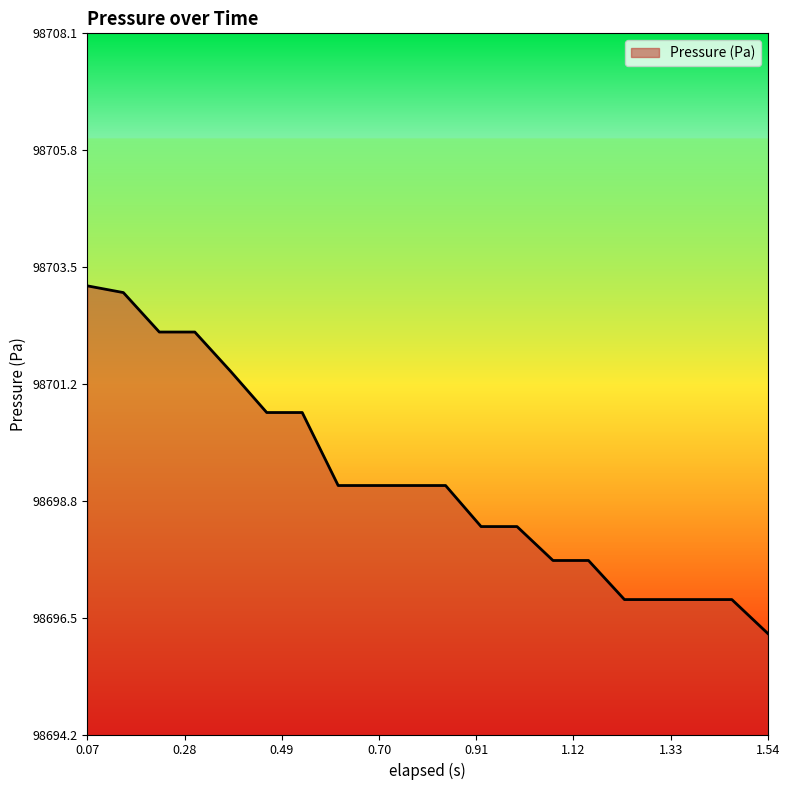

What is the minimum value shown in the chart?

98696.2